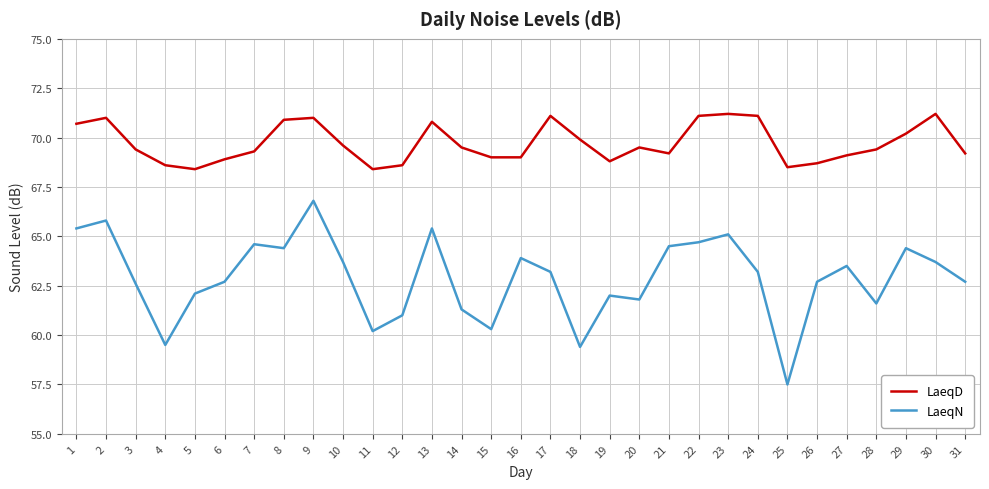

The value of LaeqN at 18 is 29.4. True or false?

False